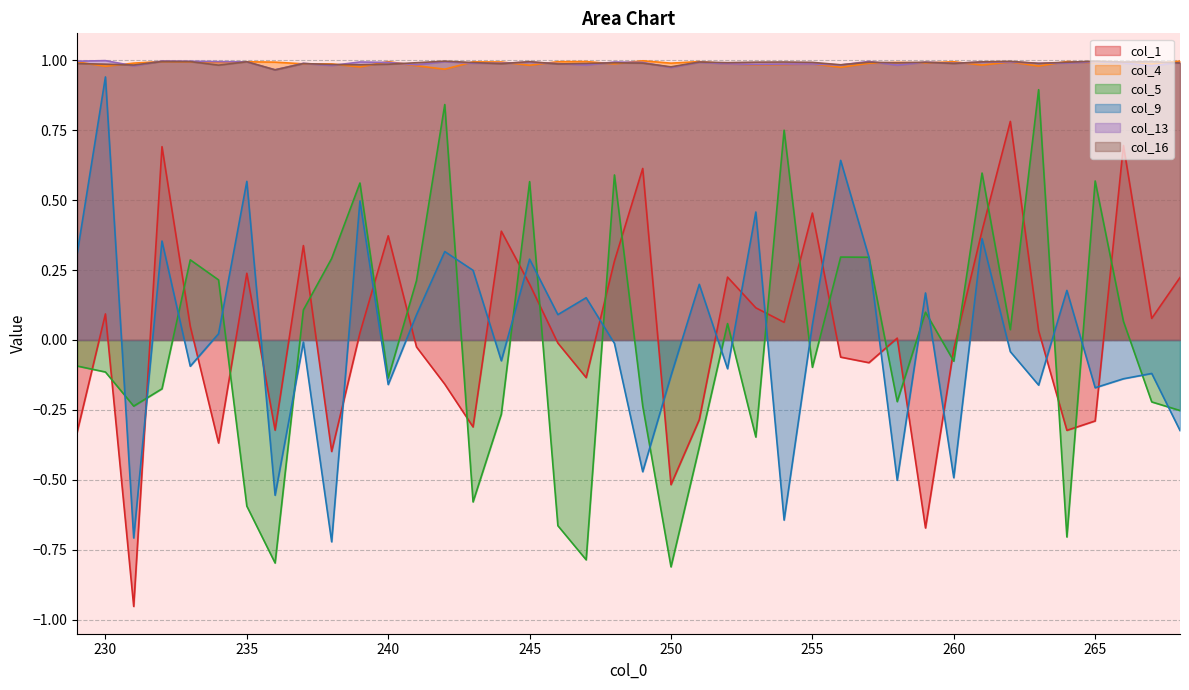

List the series in order of their peak value, lowest first.

col_1, col_5, col_9, col_16, col_4, col_13